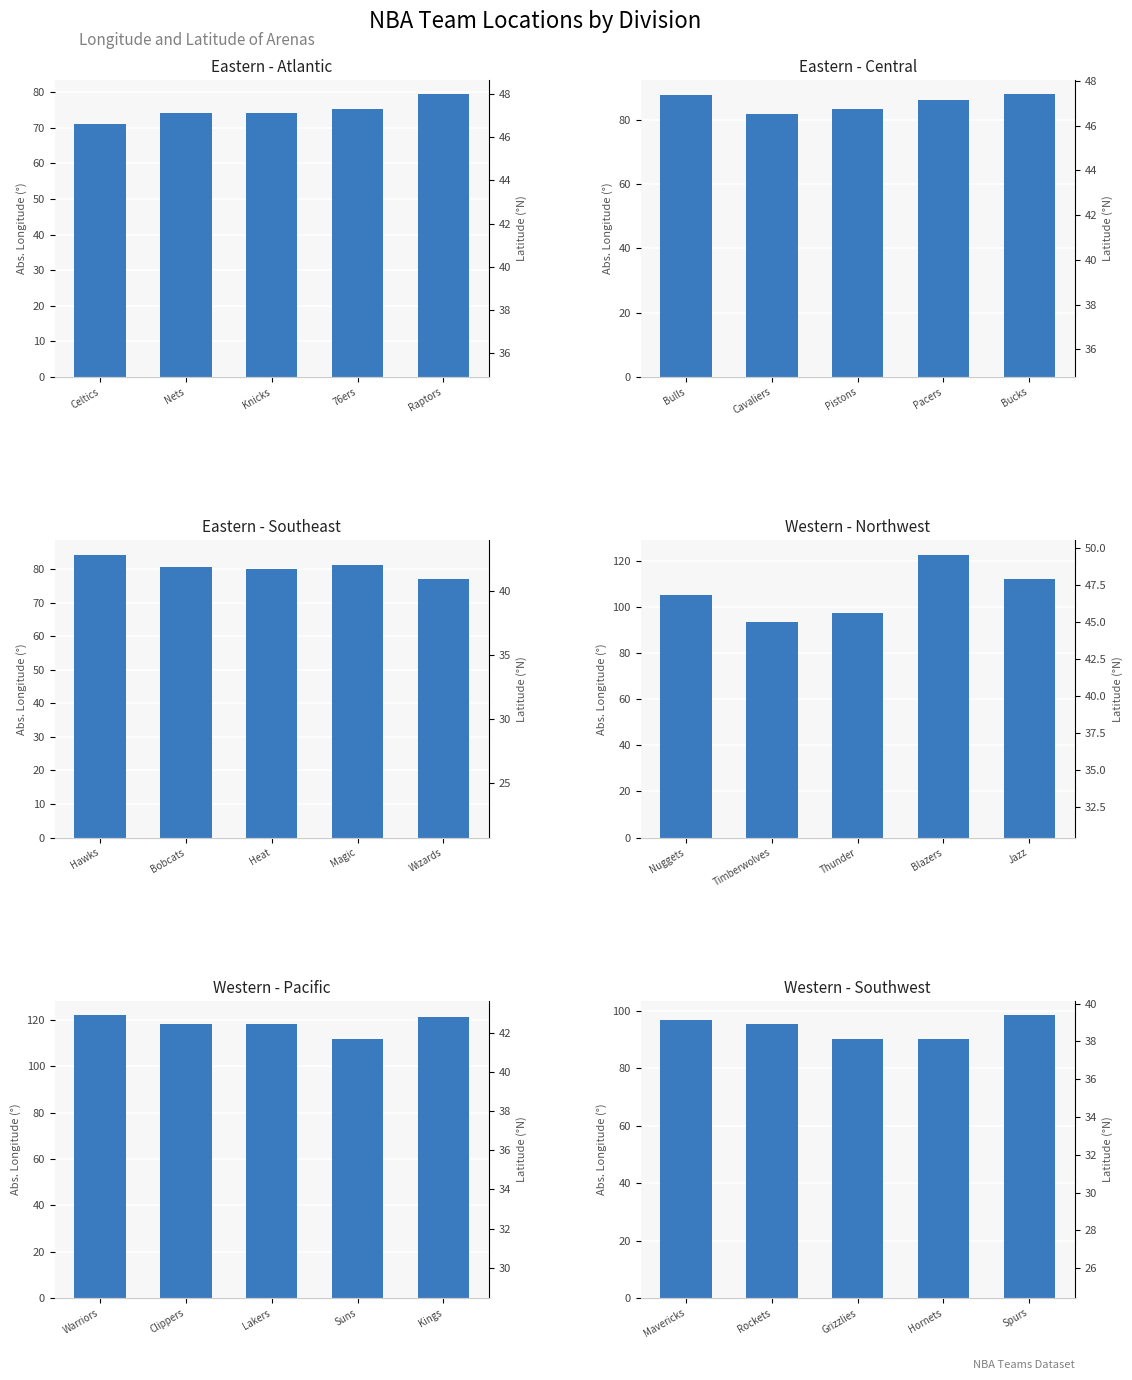

What is the sum of all Eastern - Southeast values?

403.8